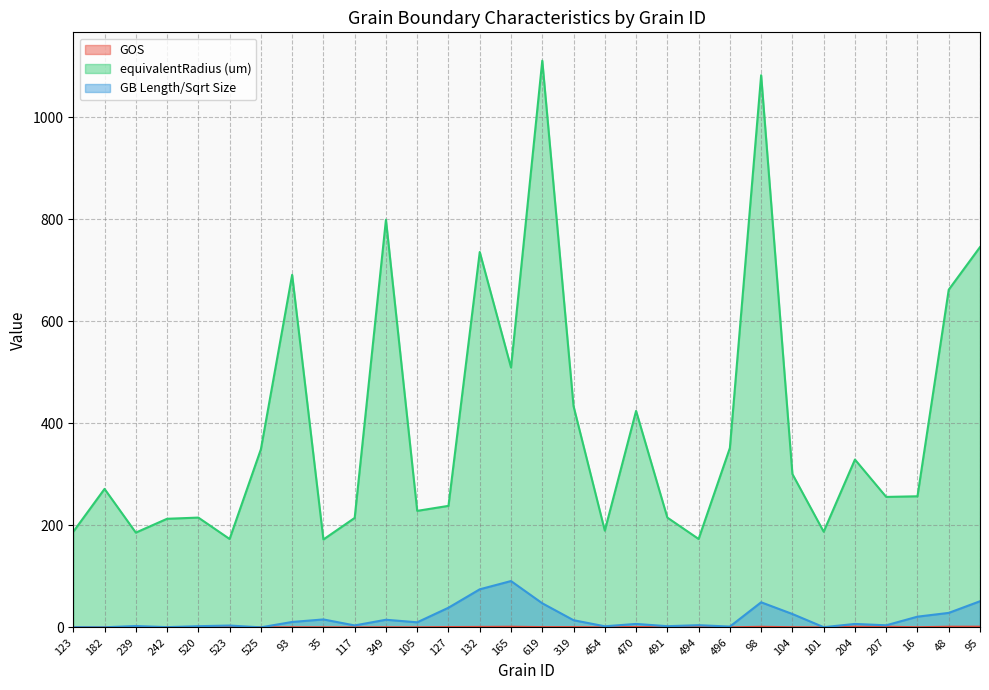

What is the value of the GOS point at the 3rd from the left?

0.2